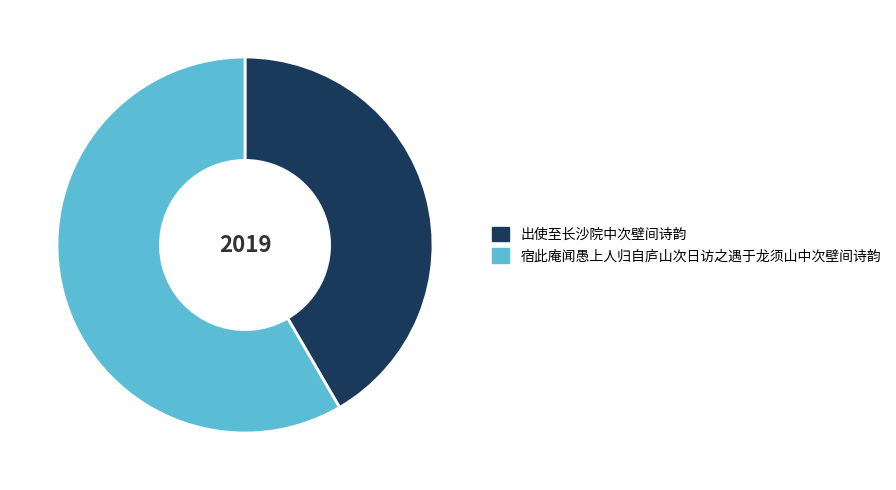

Is the sum of 出使至长沙院中次壁间诗韵 and 宿此庵闻愚上人归自庐山次日访之遇于龙须山中次壁间诗韵 greater than half?

Yes